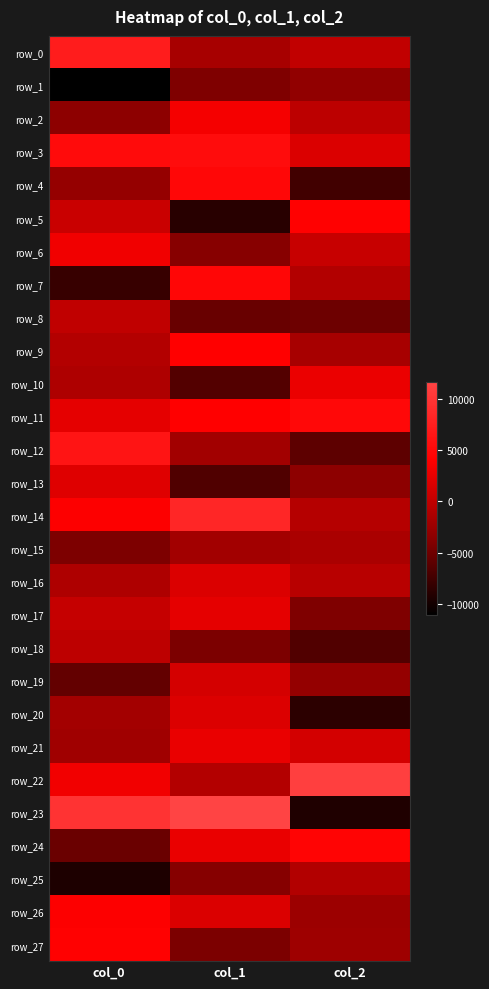

What is the average value of the row_19 series?

-2394.3